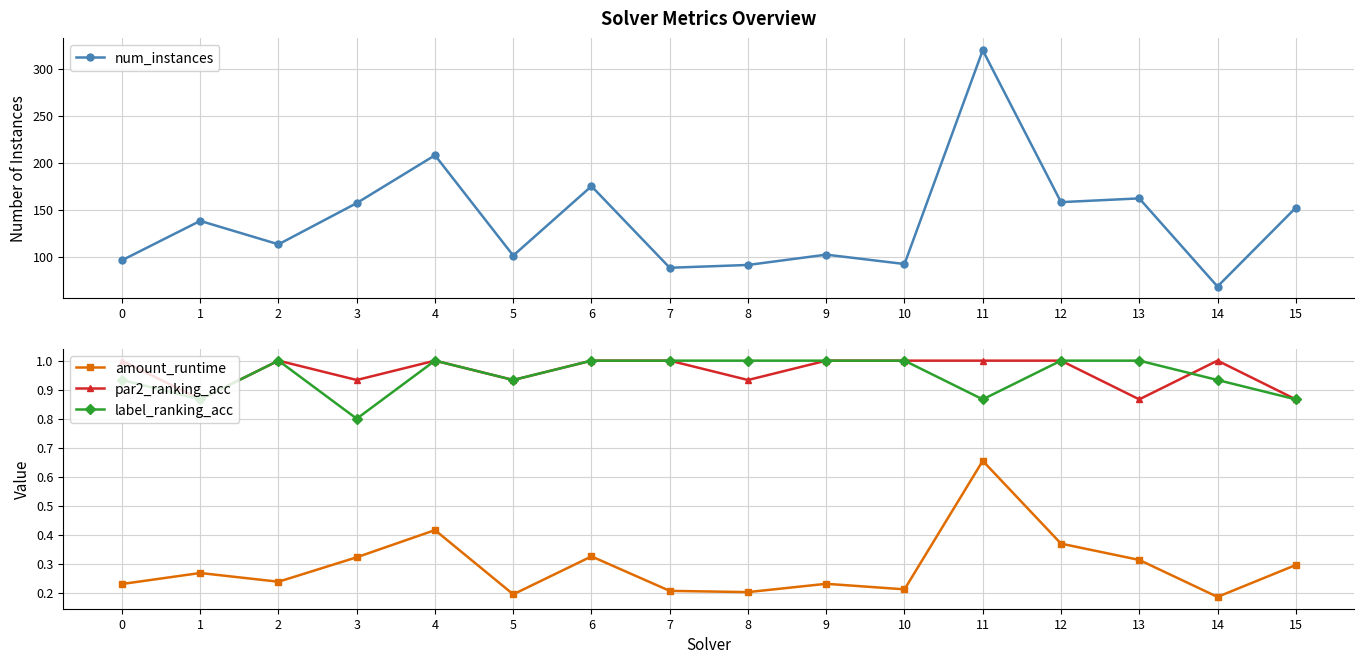

At which label does par2_ranking_acc reach its minimum?

1